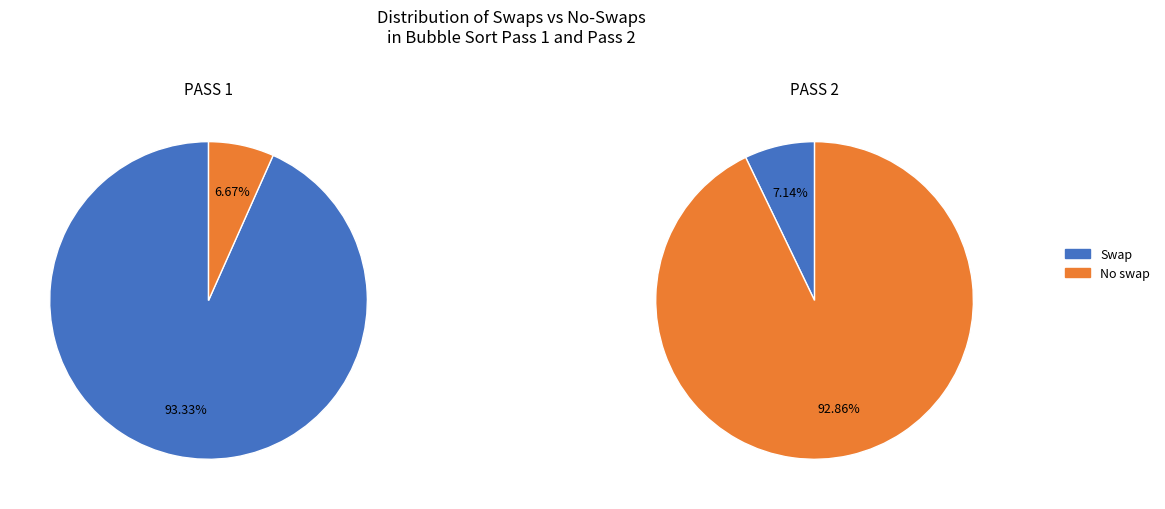

True or false: Swap accounts for 93% of the total.

True